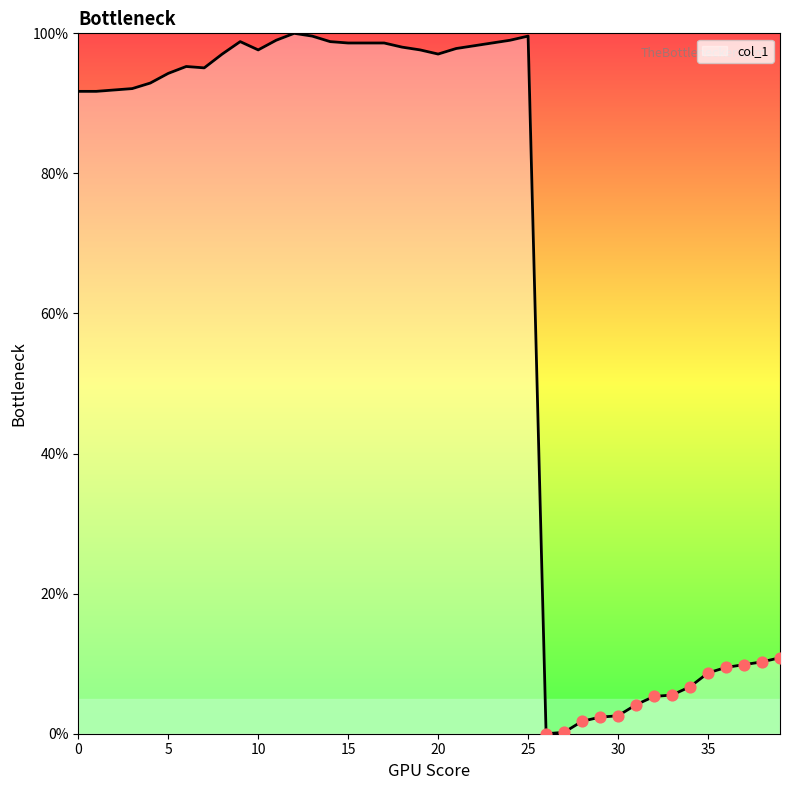

What is the difference between the maximum and minimum values?

100.0